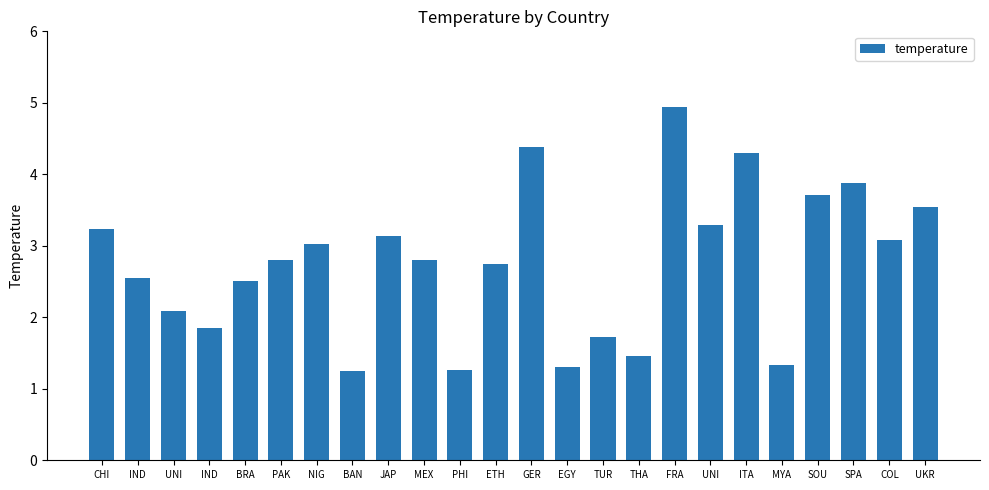

How many bars are there in total?

24